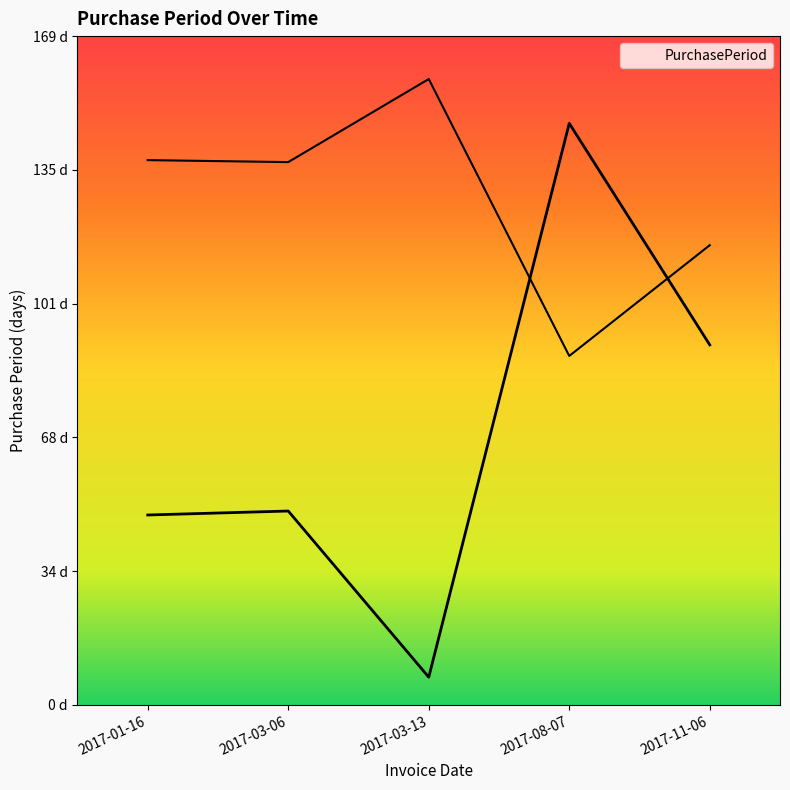

Reading right to left, extract all data points from this chart.

2017-11-06=91	2017-08-07=147	2017-03-13=7	2017-03-06=49	2017-01-16=48